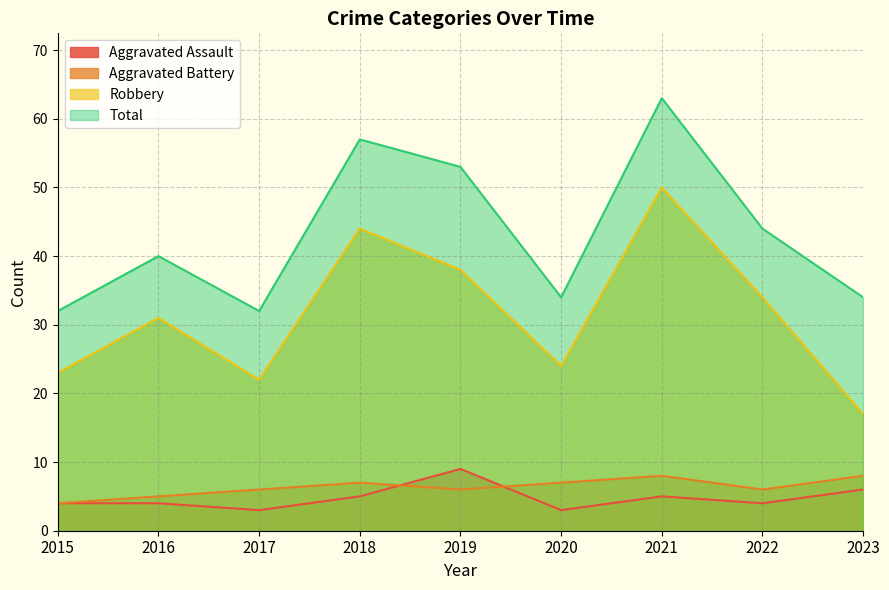

What is the average value of the Aggravated Assault series?

5